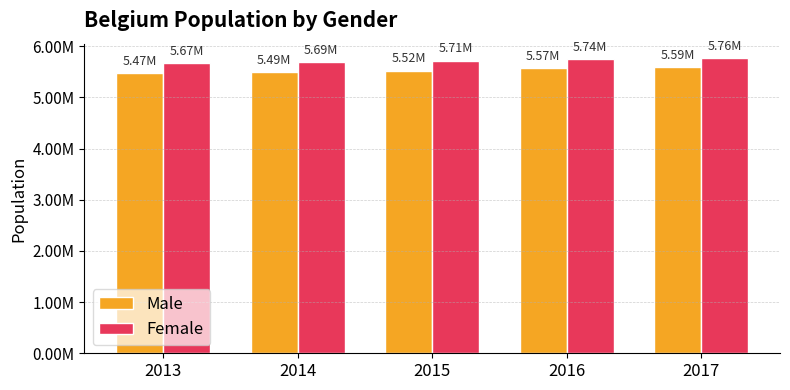

What are all the series names shown in the legend?

Male, Female